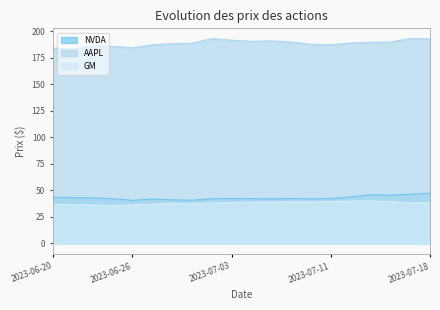

Rank the series by their maximum value, from lowest to highest.

GM, NVDA, AAPL